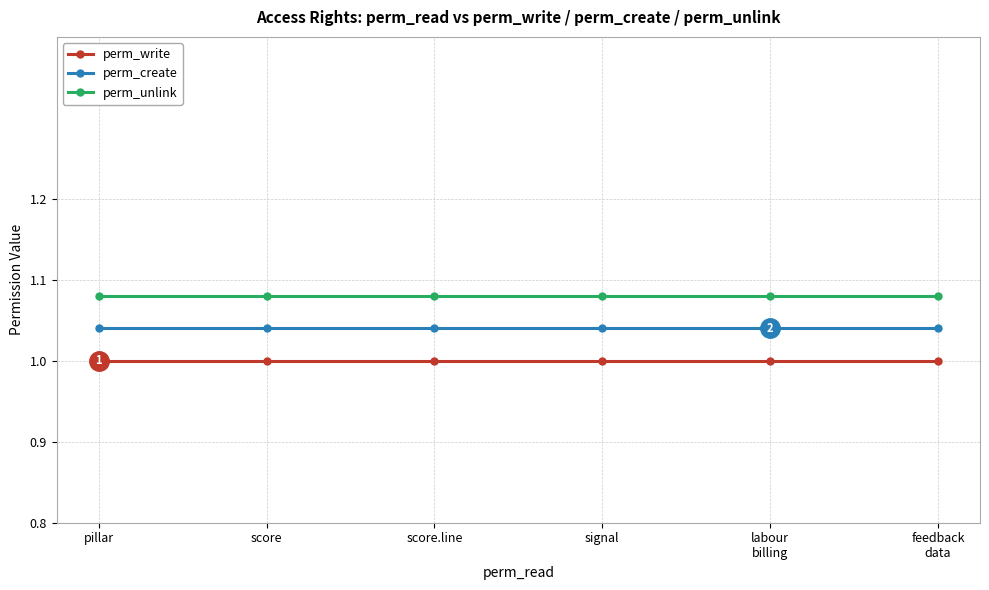

Which series has the largest total across all categories?

perm_unlink